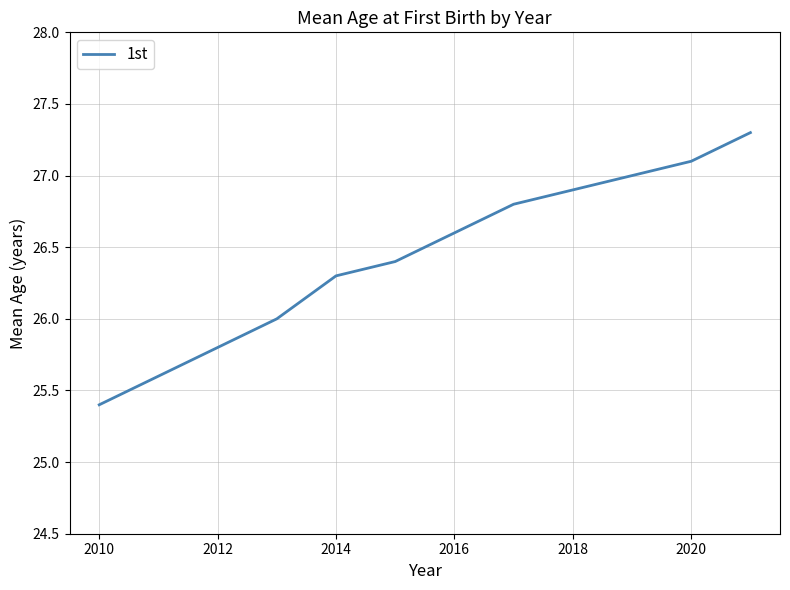

What is the minimum value shown in the chart?

25.4